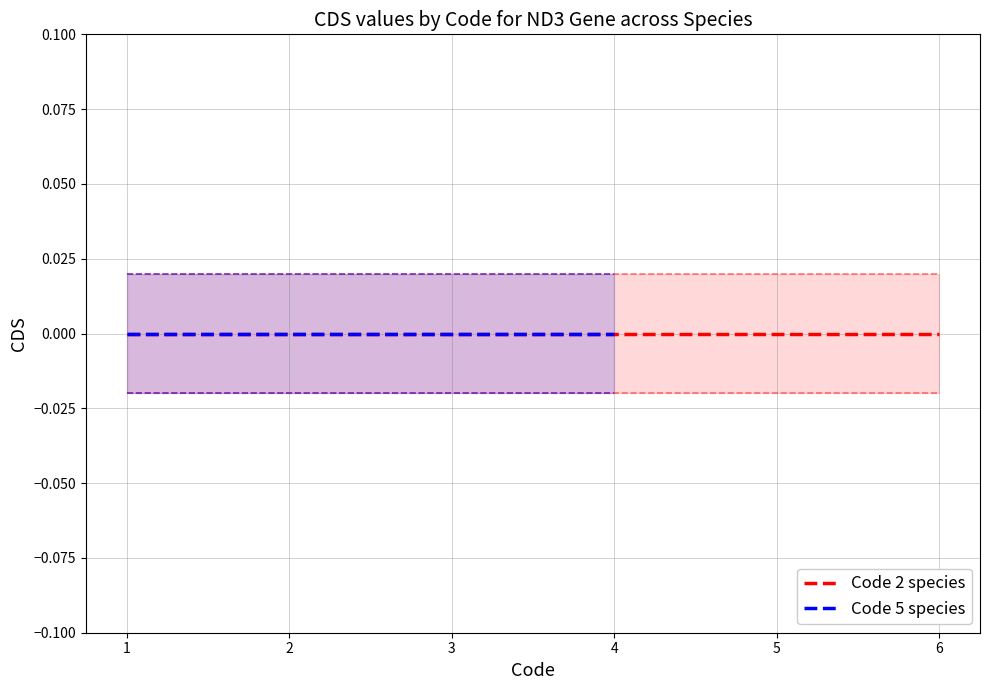

Which series has the widest spread of values?

Code 2 species